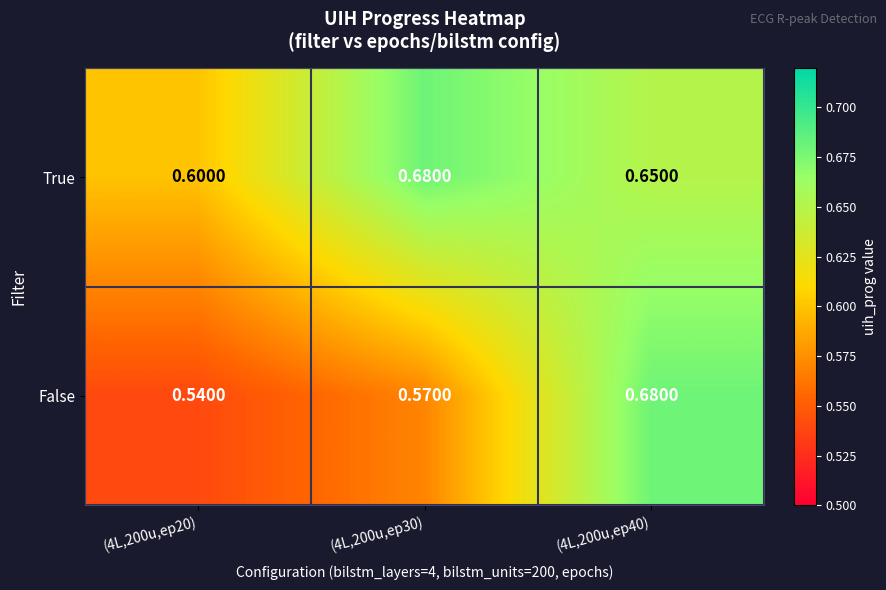

At which category does the chart reach its minimum across all series?

(4L,200u,ep20)